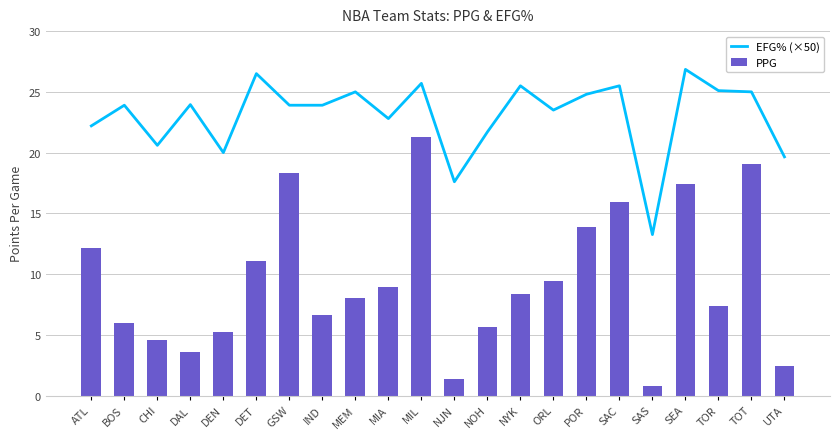

What is the sum of all EFG% (×50) values?

506.9